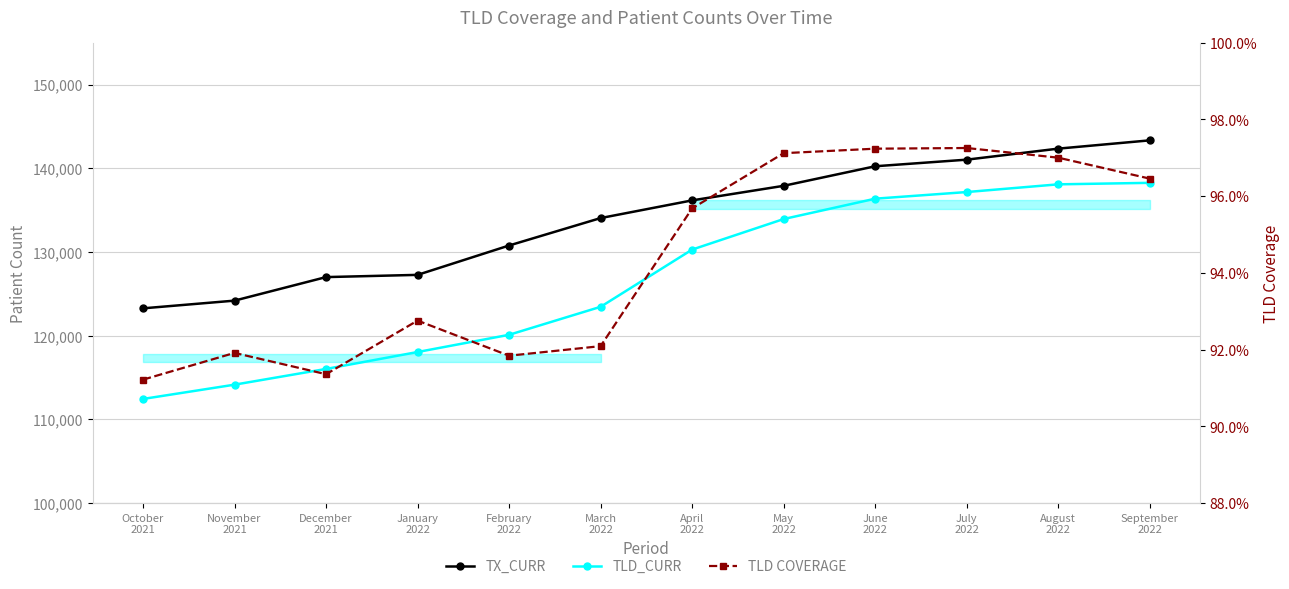

What is the spread (max minus min) of values at June
2022?

140241.0